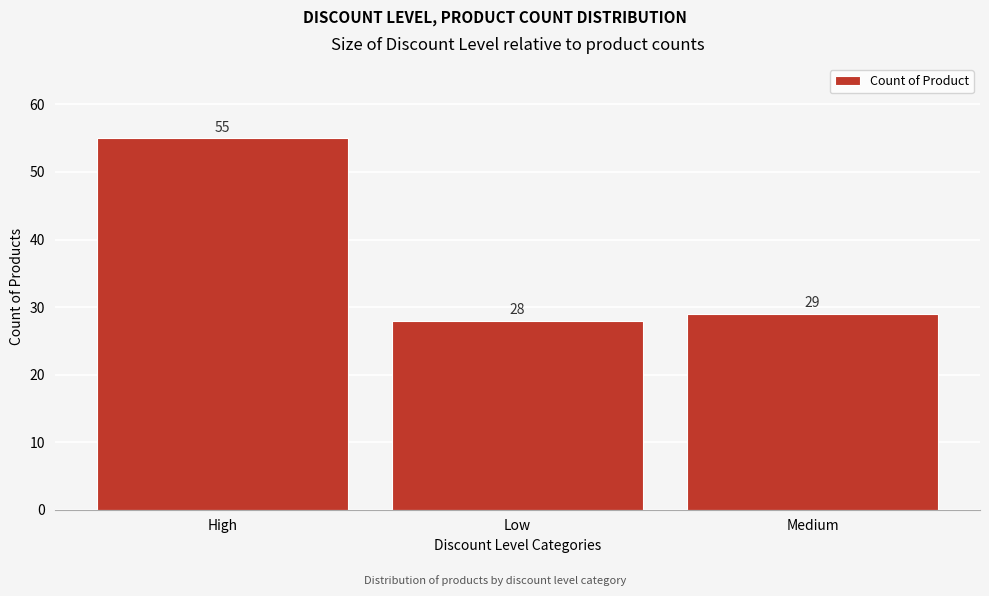

Reading right to left, list all the values displayed in this chart.

29	28	55